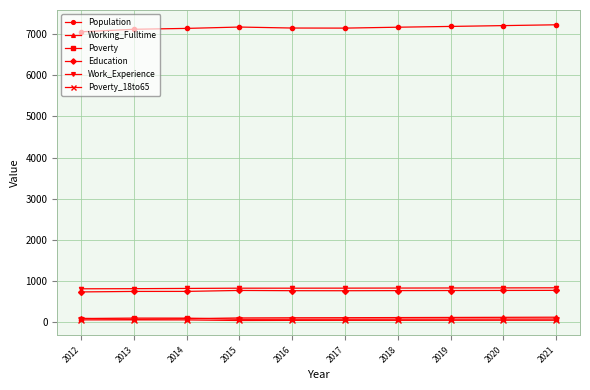

The Education series shows 745 at 2014. True or false?

True